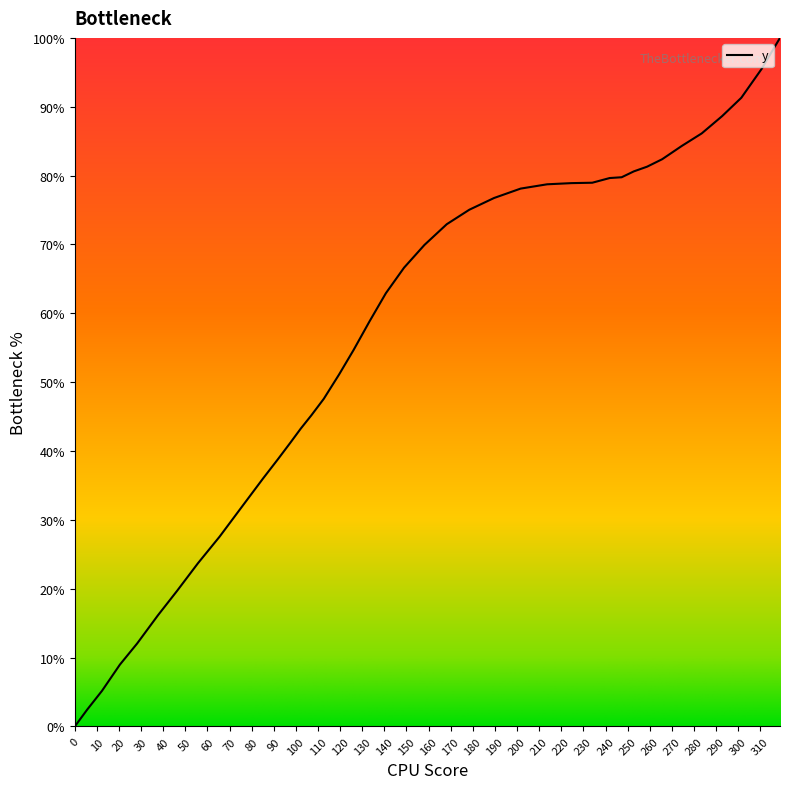

What is the difference between the maximum and minimum values?

100.0